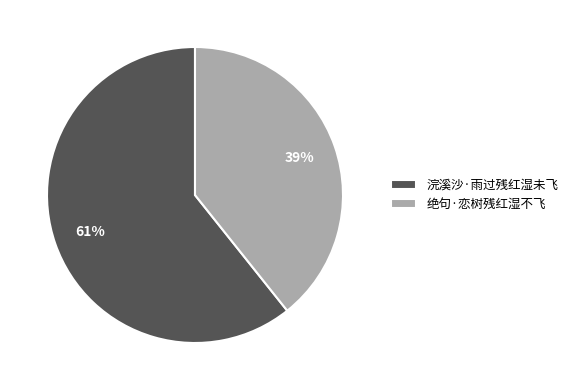

Is 浣溪沙·雨过残红湿未飞 the majority of the pie?

Yes